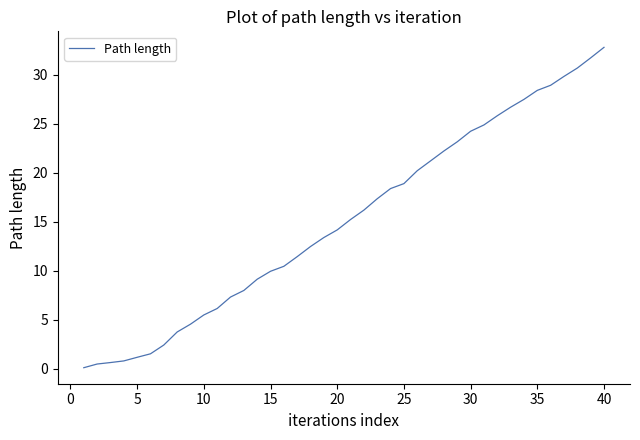

What is the maximum value shown in the chart?

32.8